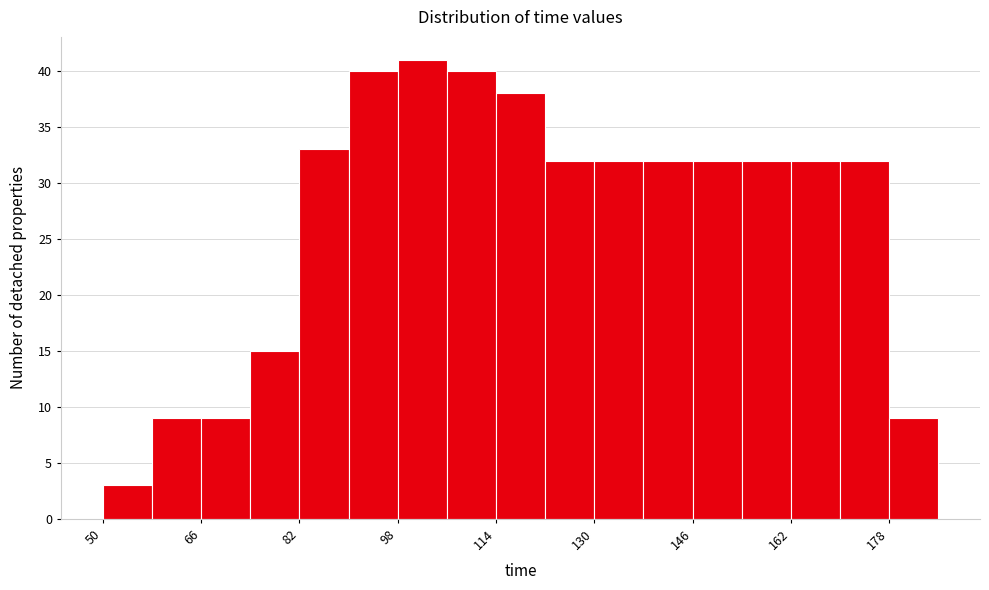

Reading left to right, transcribe this chart: for each bar, give the range it covers on the x-axis and its height. The values are not printed on the chart, so give them approximately, as read against the axis.

50 to 58: 3
58 to 66: 9
66 to 74: 9
74 to 82: 15
82 to 90: 33
90 to 98: 40
98 to 106: 41
106 to 114: 40
114 to 122: 38
122 to 130: 32
130 to 138: 32
138 to 146: 32
146 to 154: 32
154 to 162: 32
162 to 170: 32
170 to 178: 32
178 to 186: 9